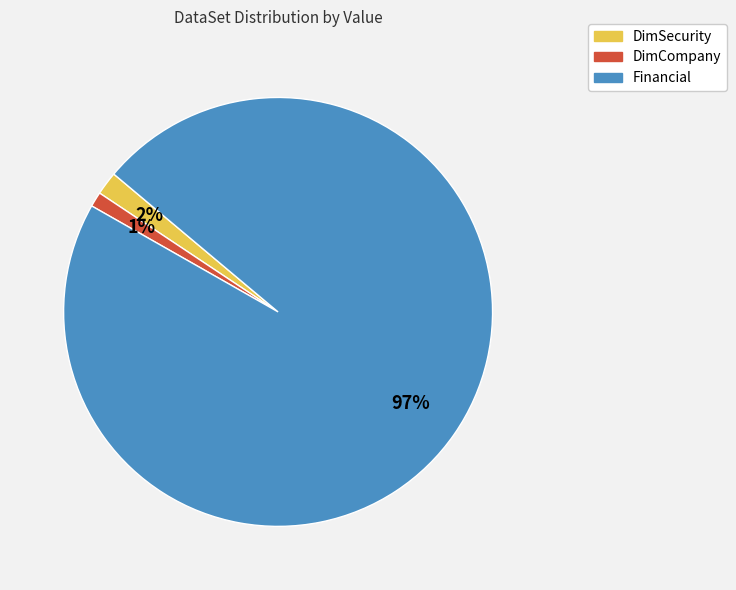

The DimCompany slice represents 1% of the pie. True or false?

True